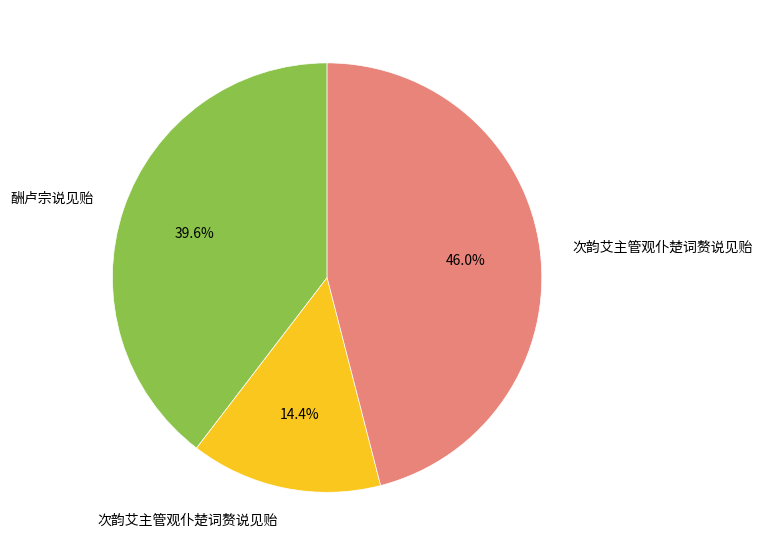

Does any single category account for the majority?

No